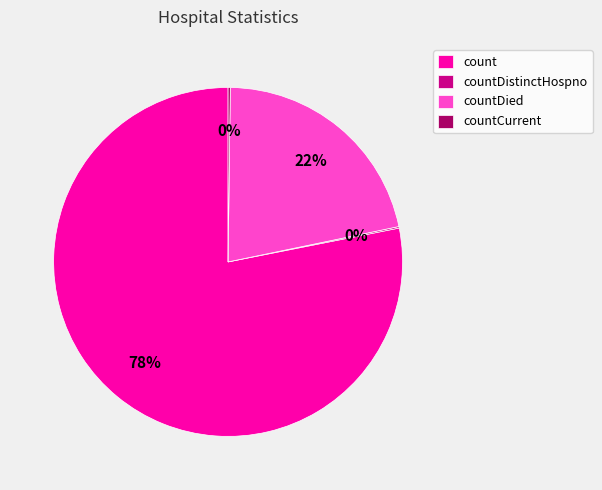

True or false: countDied accounts for 22% of the total.

True